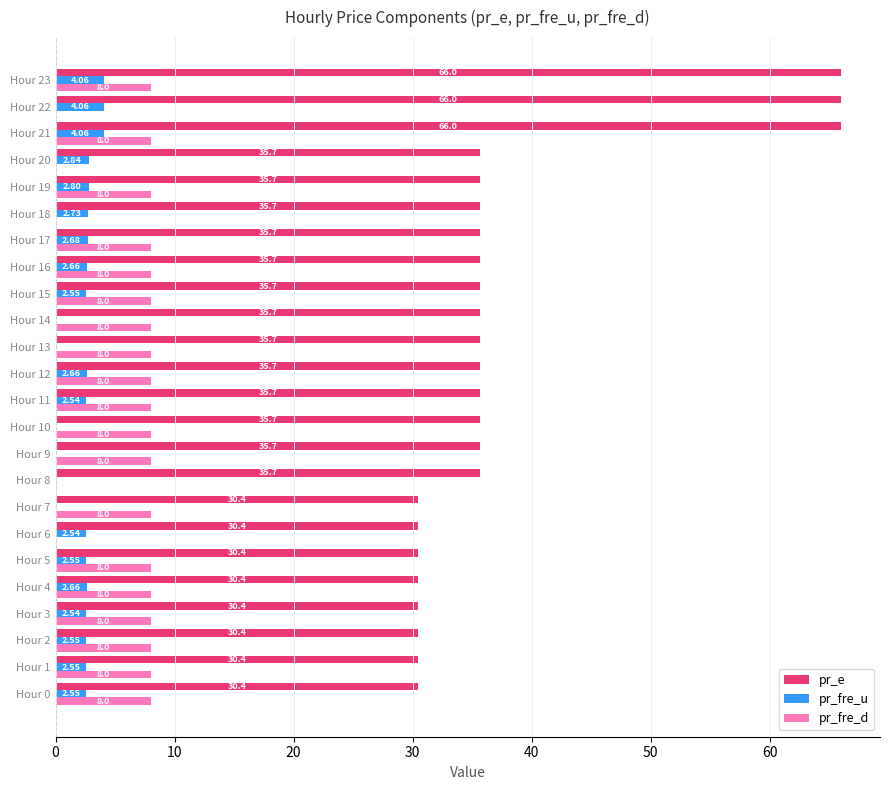

Which series has the largest total across all categories?

pr_e